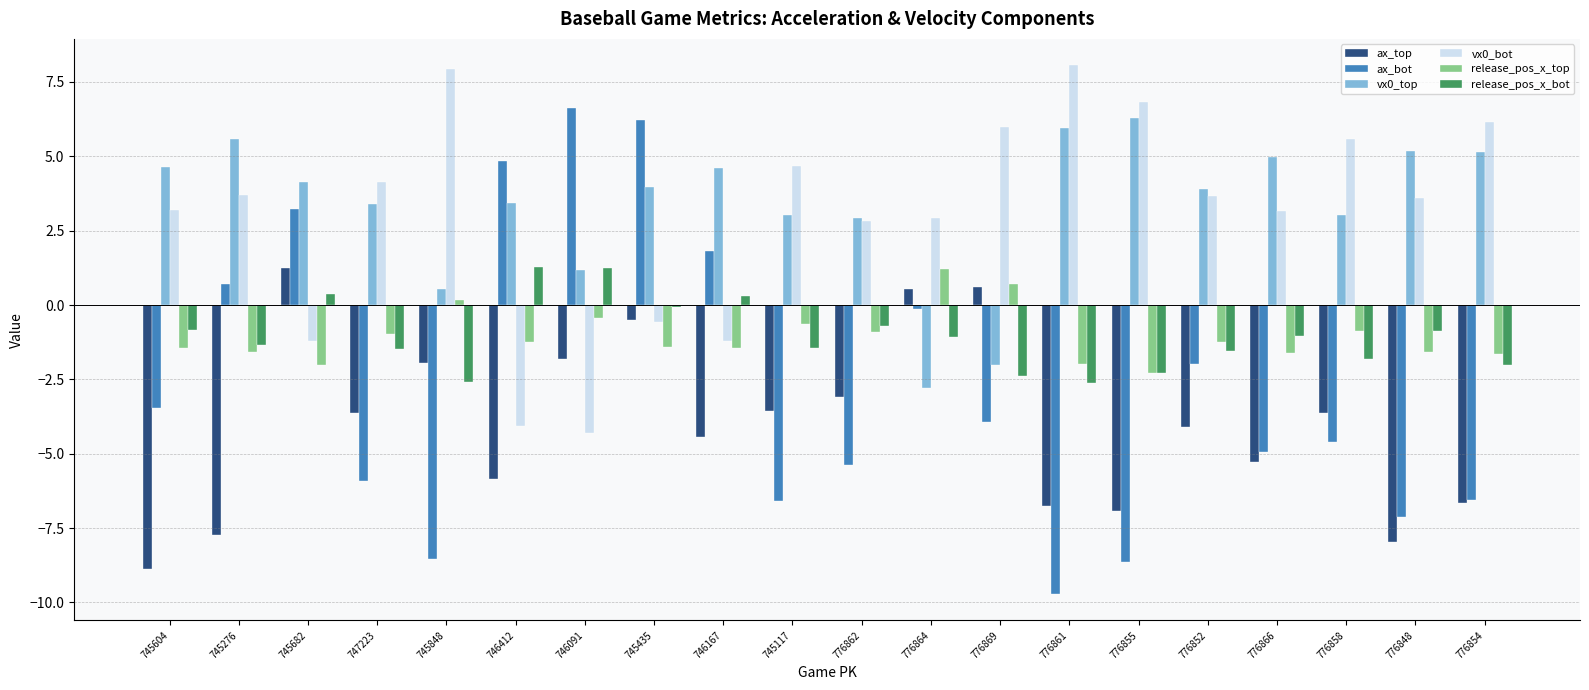

What is the sum of all vx0_top values?

67.1